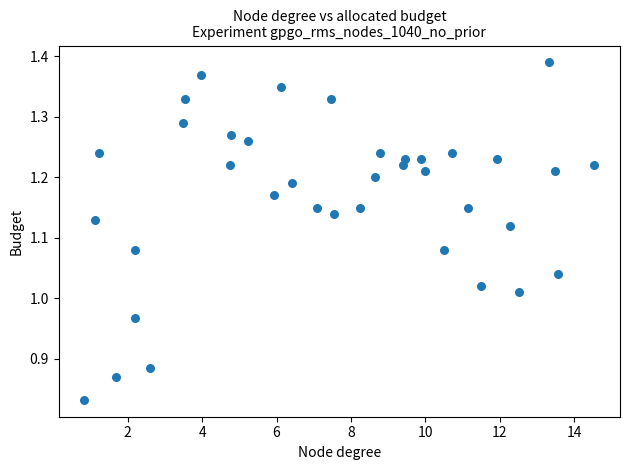

What is the range of X values (max minus min)?

13.7